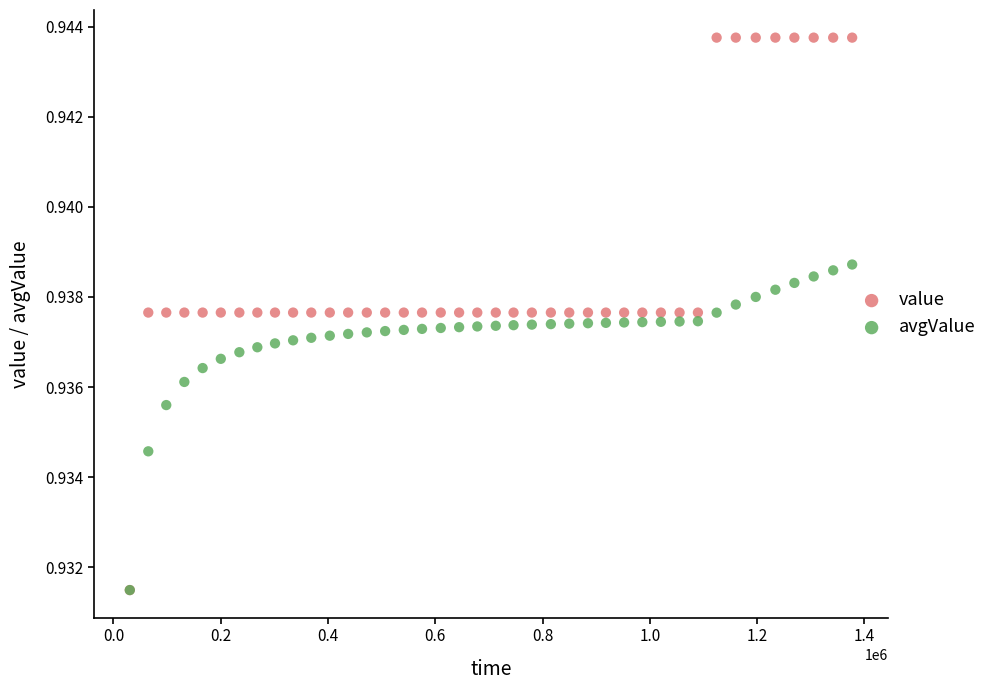

Which series reaches the maximum Y coordinate?

value